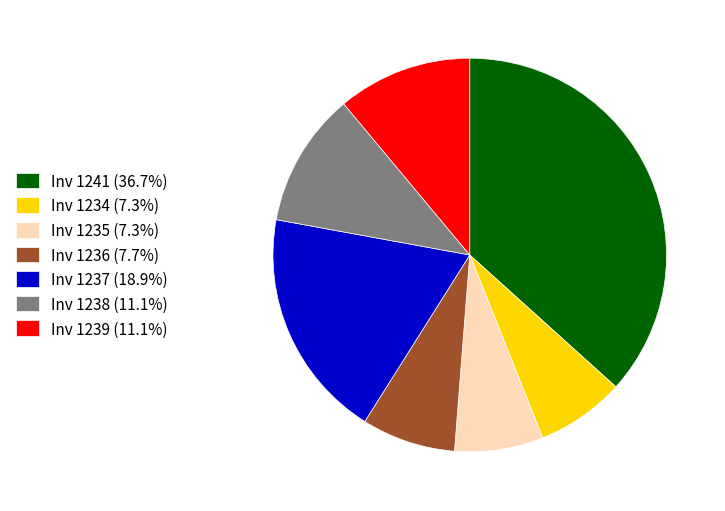

Do Inv 1237 (18.9%) and Inv 1238 (11.1%) together represent more than half of the pie?

No